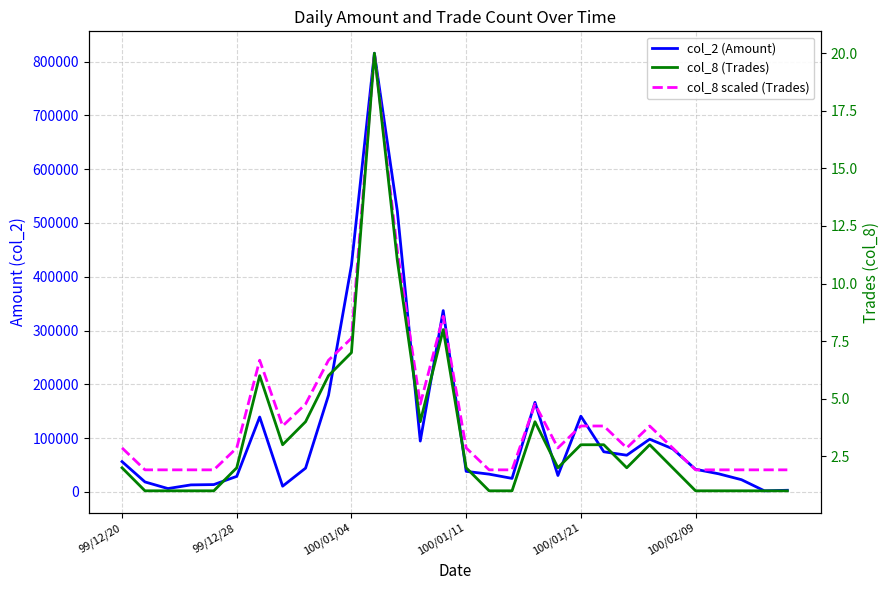

At which category is the sum across all series the highest?

11